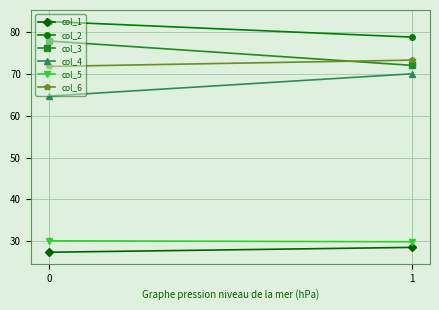

Which series has the widest spread of values?

col_3